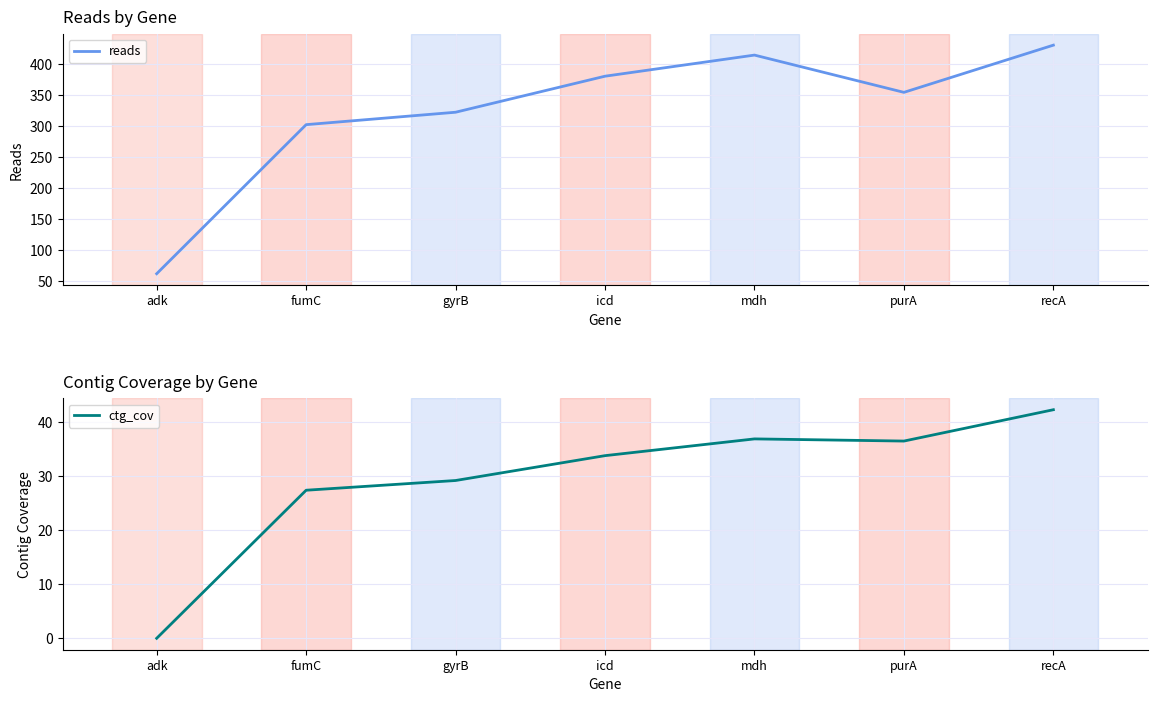

Between fumC and recA, which series saw the biggest shift?

reads